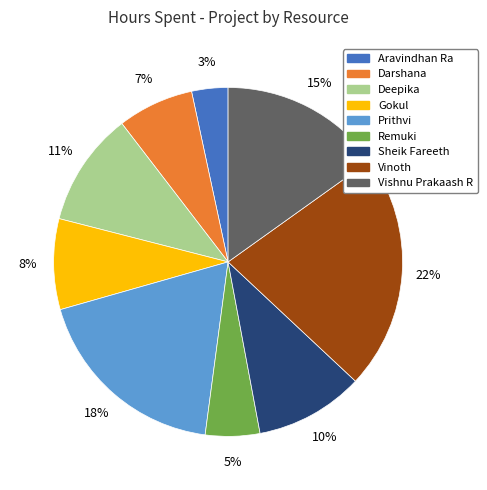

What is the largest slice in the pie chart?

Vinoth